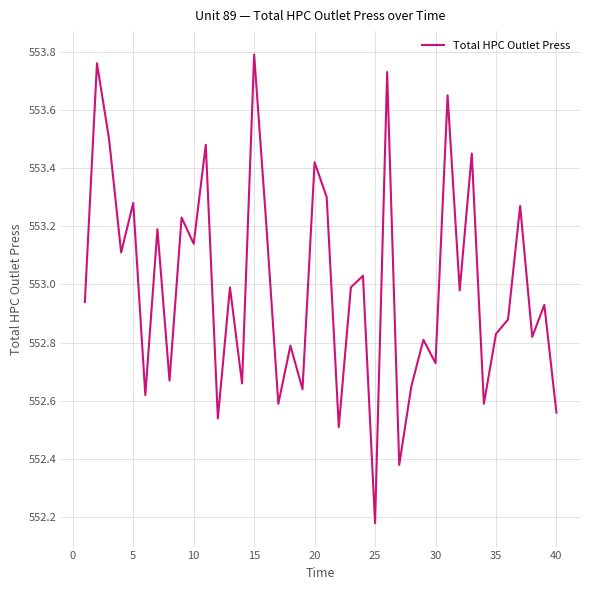

What is the difference between the maximum and minimum values?

1.6